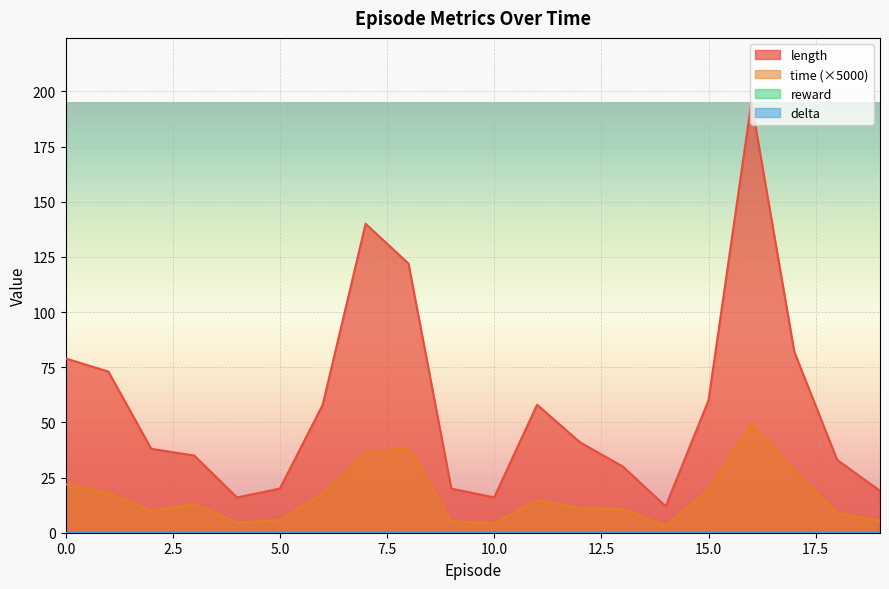

In length, how many points are lower than both neighbors (excluding endpoints)?

3